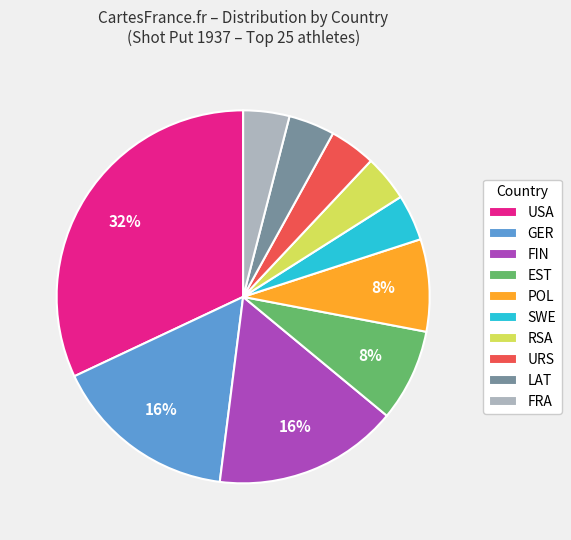

To the nearest percent, what is the average slice percentage?

10%